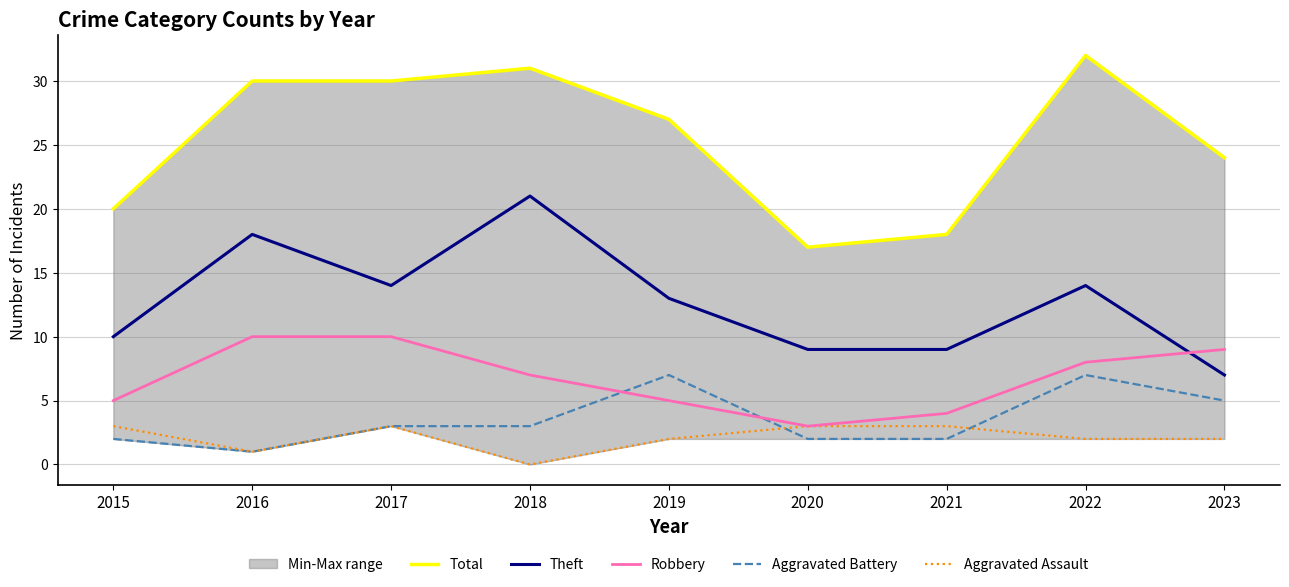

Is it true that Robbery equals 8 at 2015?

False